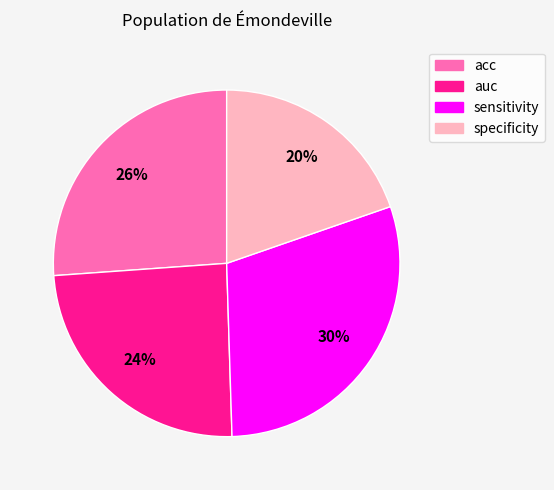

What percentage is the sensitivity slice, to the nearest percent?

30%